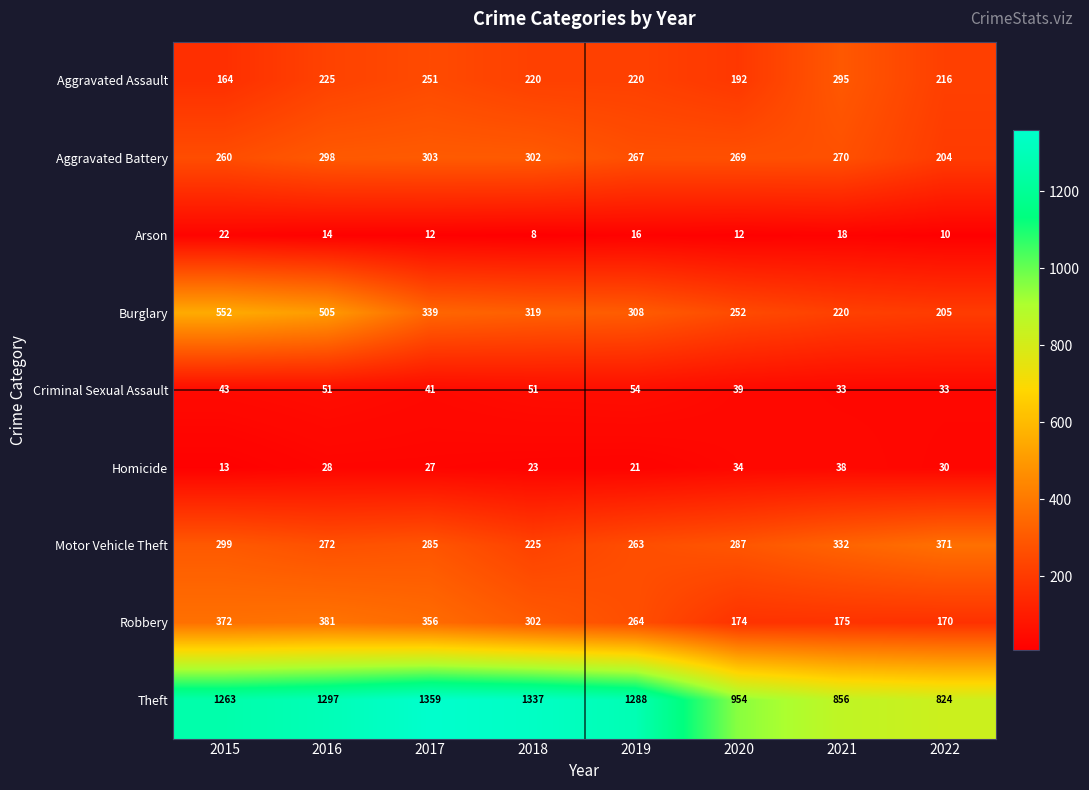

Is it true that Arson equals 22 at 2015?

True